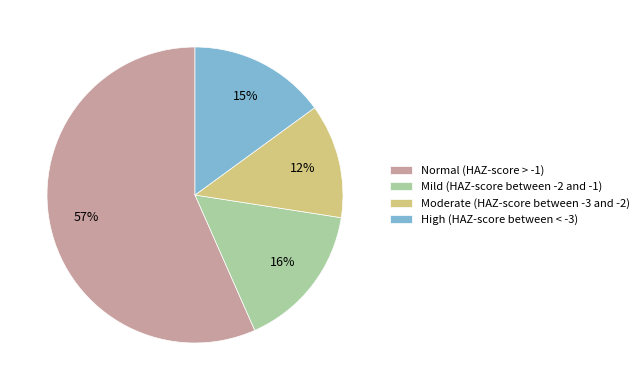

To the nearest percent, what percentage of the pie is Mild (HAZ-score between -2 and -1)?

16%